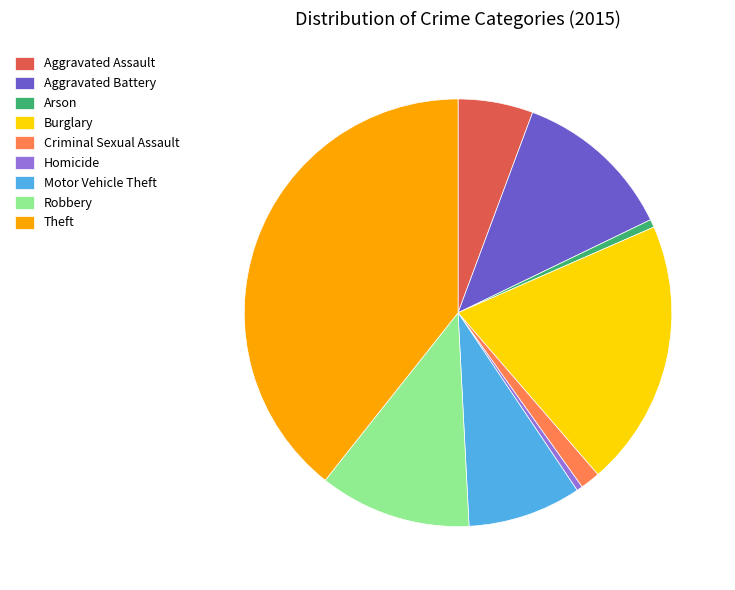

True or false: Aggravated Assault accounts for 19% of the total.

False